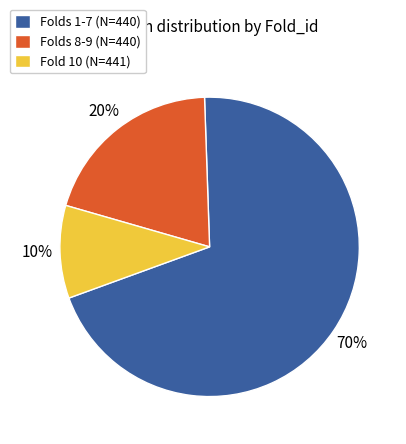

The Folds 8-9 (N=440) slice represents 35% of the pie. True or false?

False